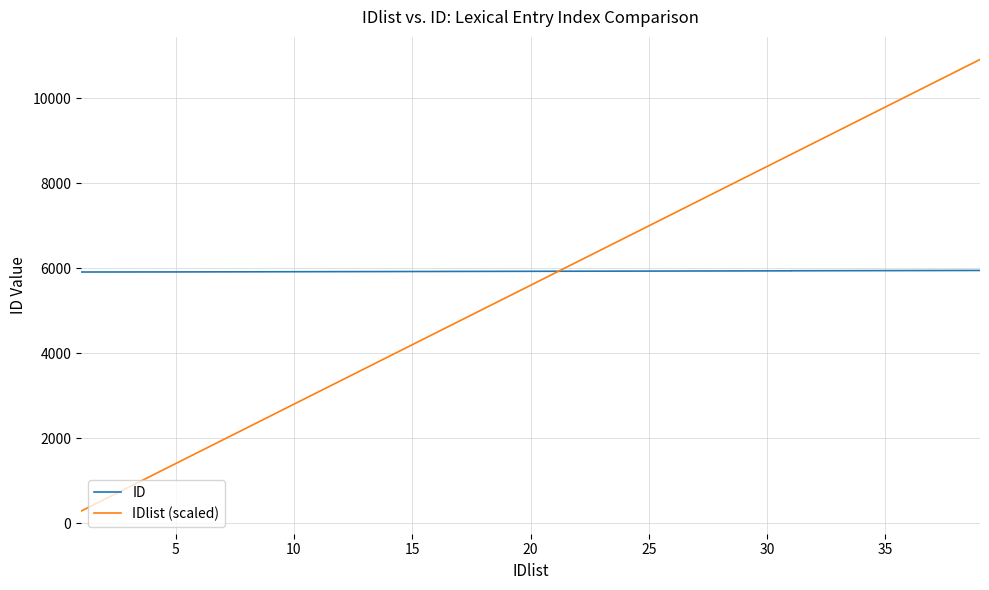

How many data points in ID are less than 5925?

19